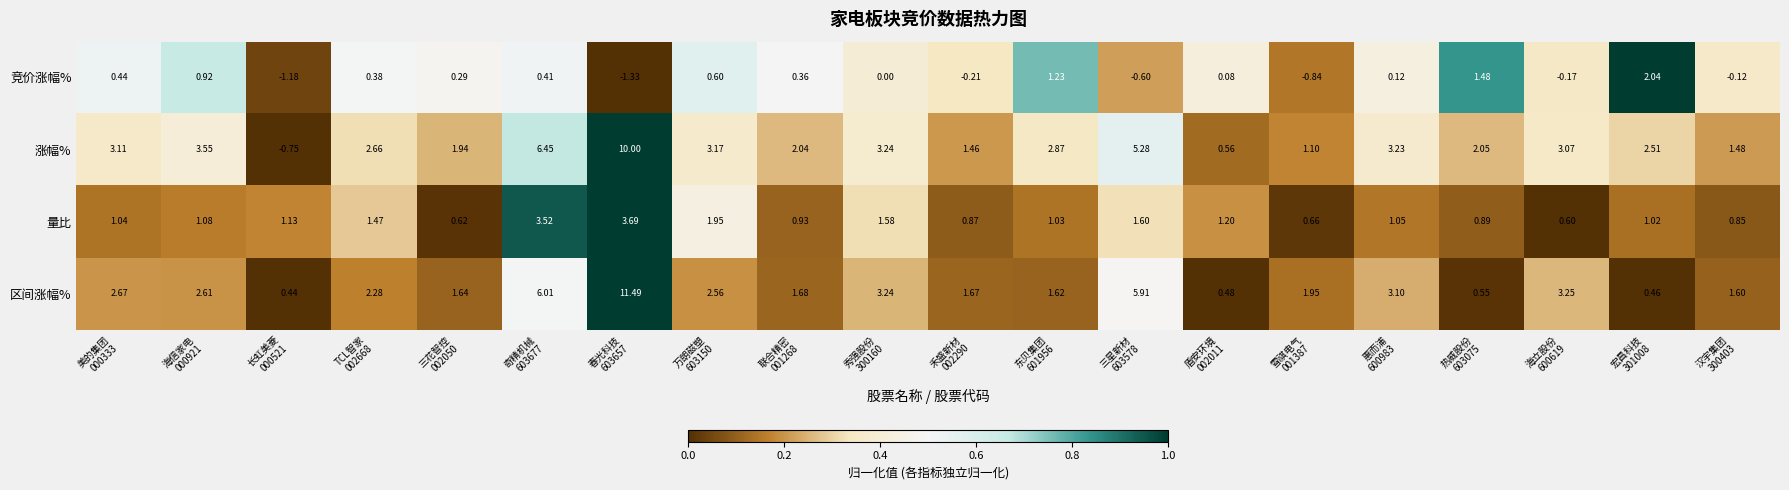

Which series changed the most between 雪祺电气
001387 and 惠而浦
600983?

涨幅%